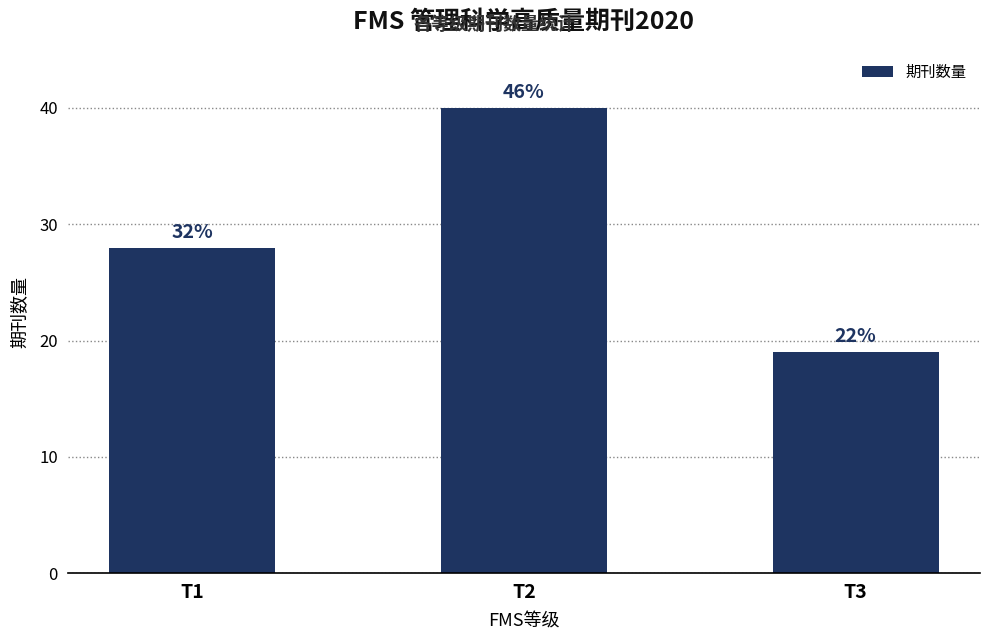

What is the greatest value displayed?

40